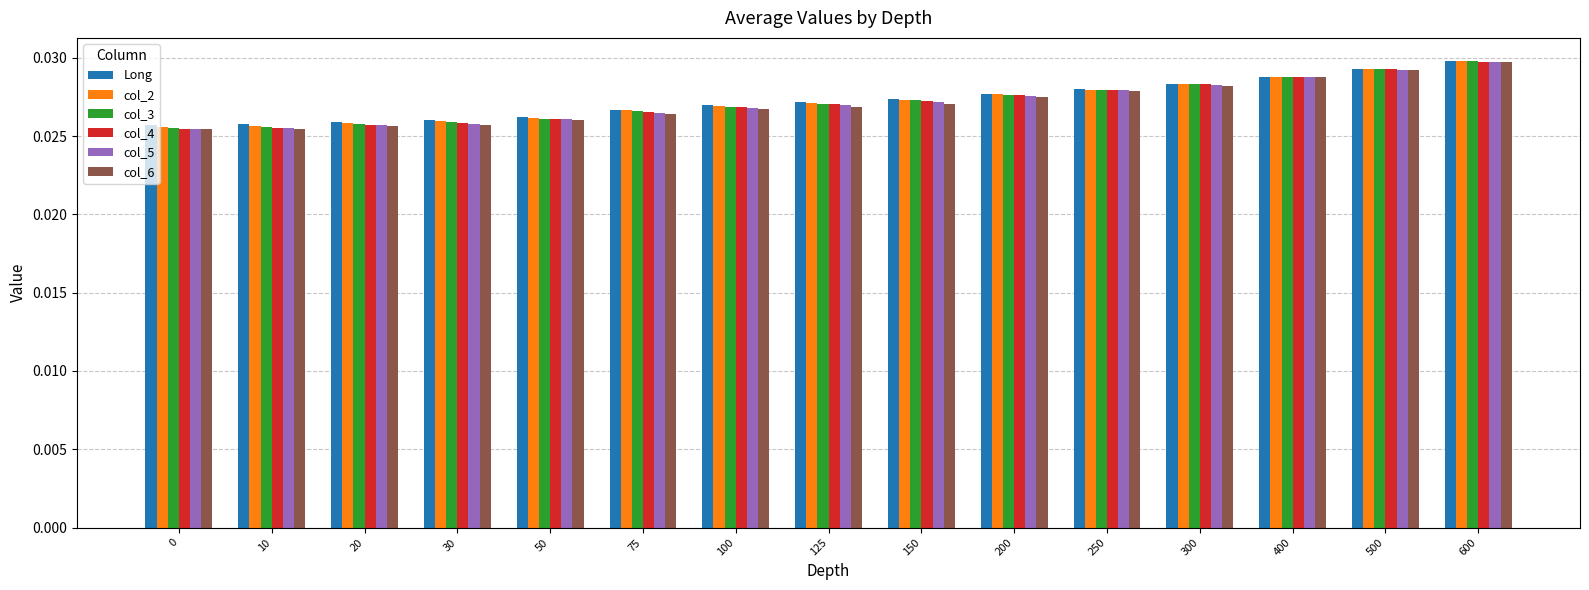

How many bars are there in each group?

6